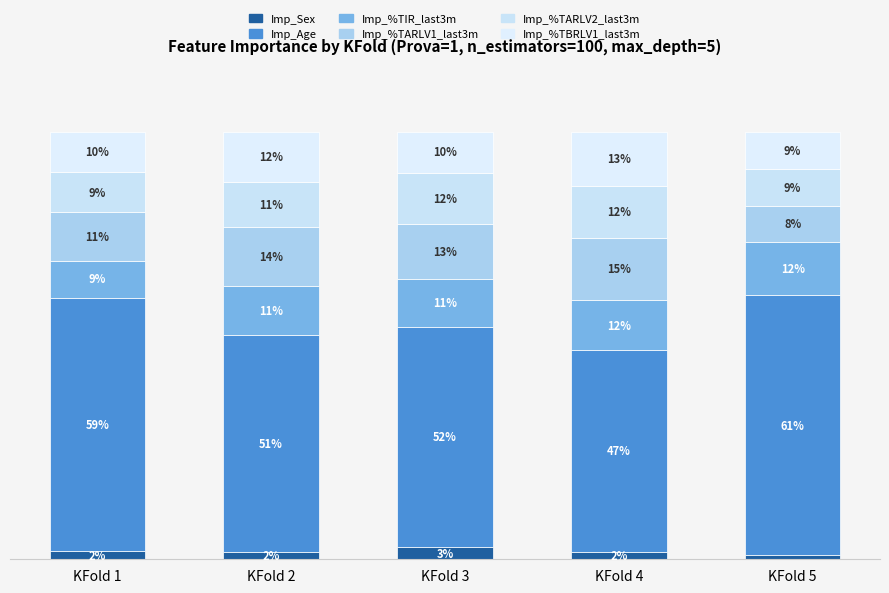

Does the chart contain stacked bars?

Yes